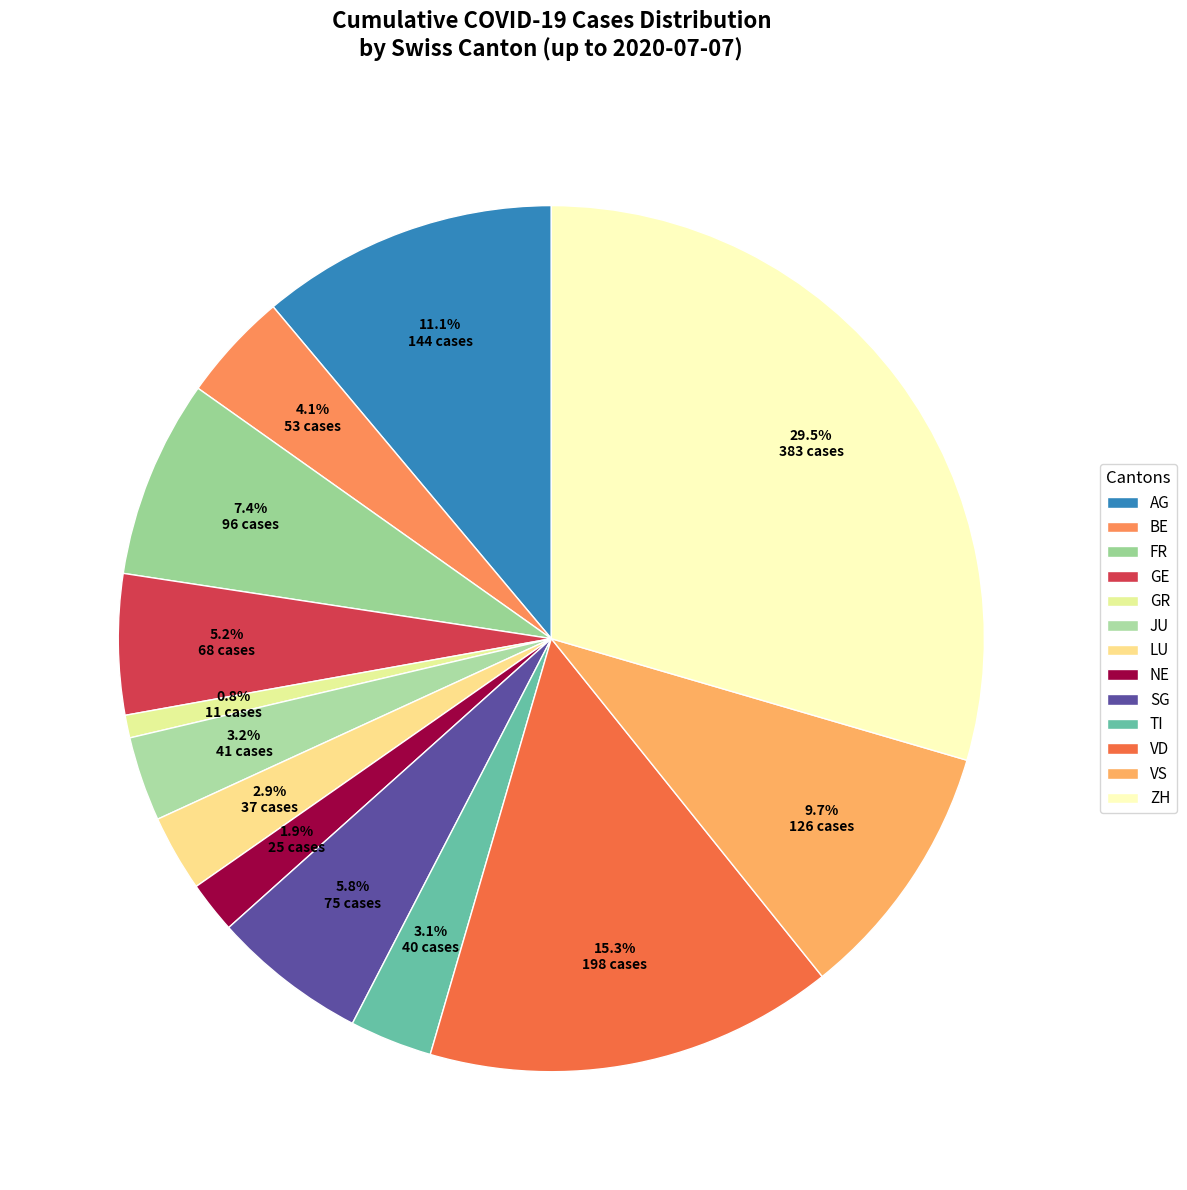

How many segments does this pie chart have?

13